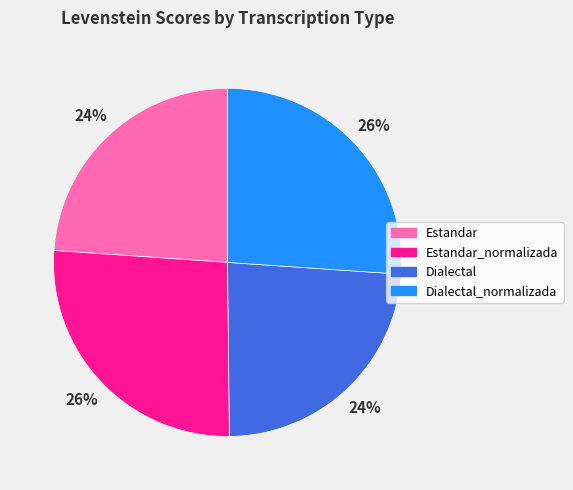

To the nearest percent, what is the combined percentage of Estandar and Dialectal?

48%